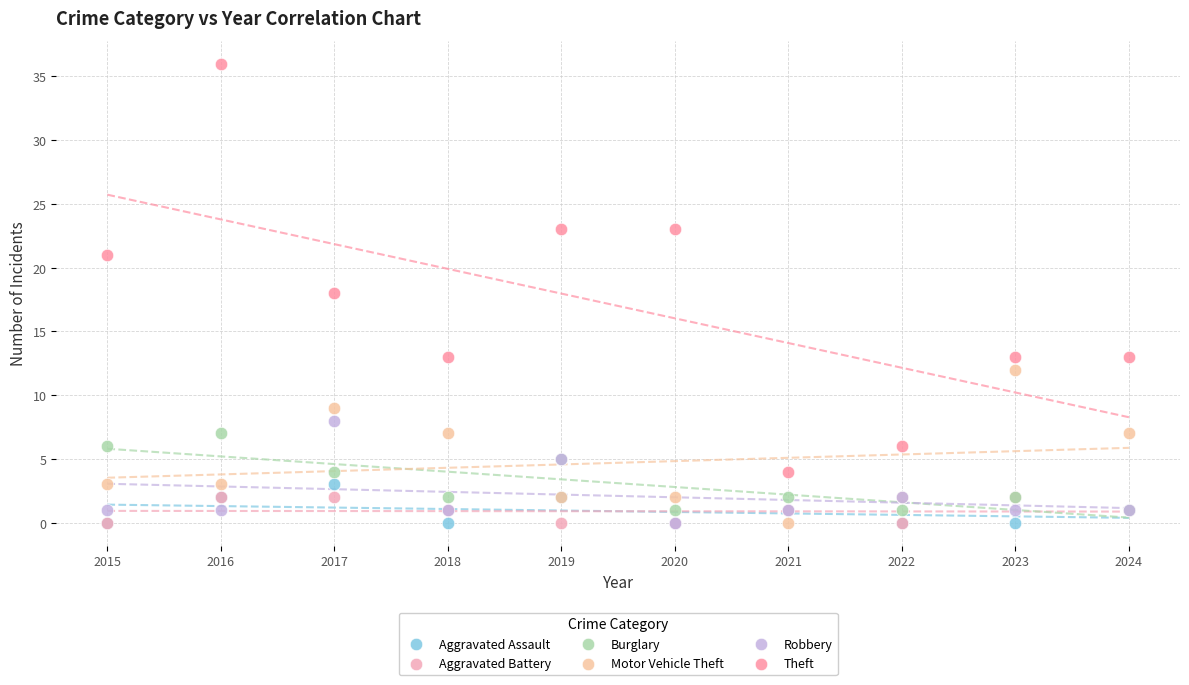

In the Theft series, what Y value is closest to 20?

21